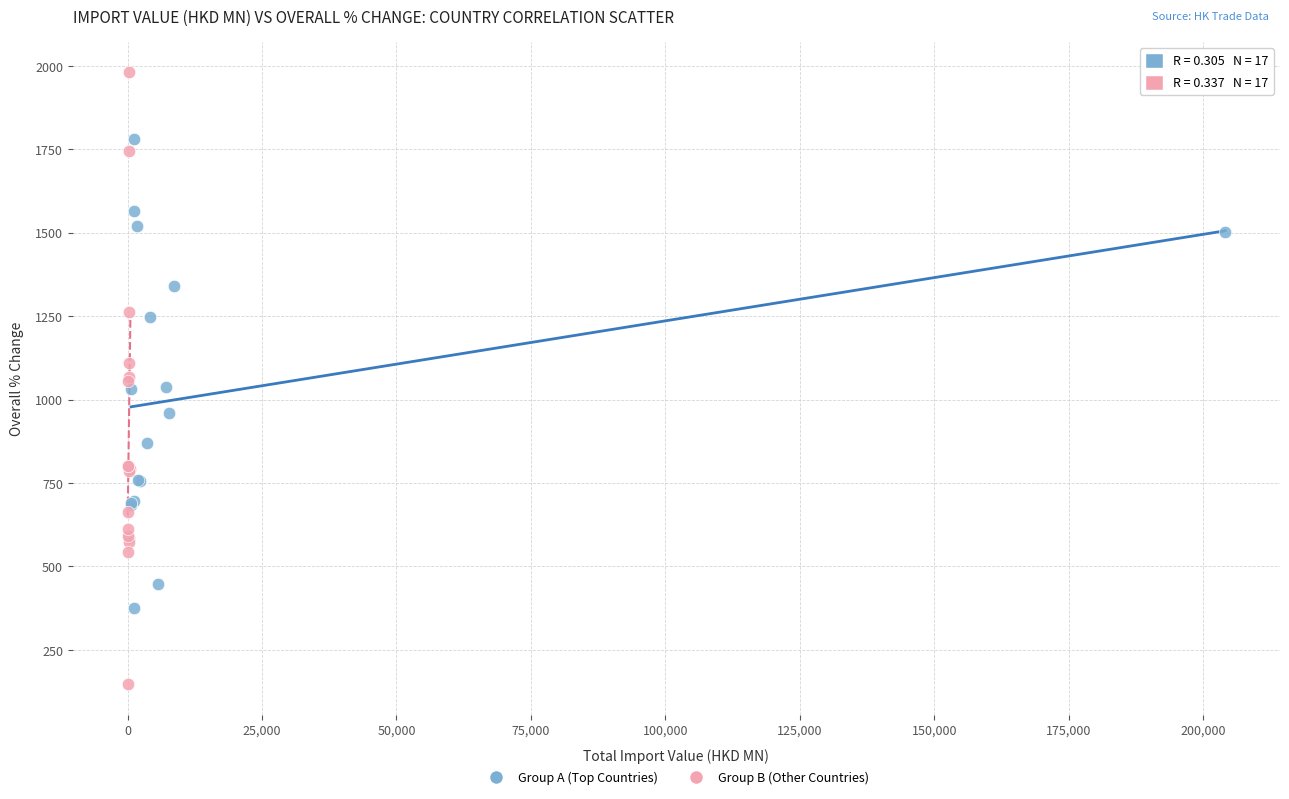

Which series has the largest Y range (max minus min)?

Group B (Other Countries)